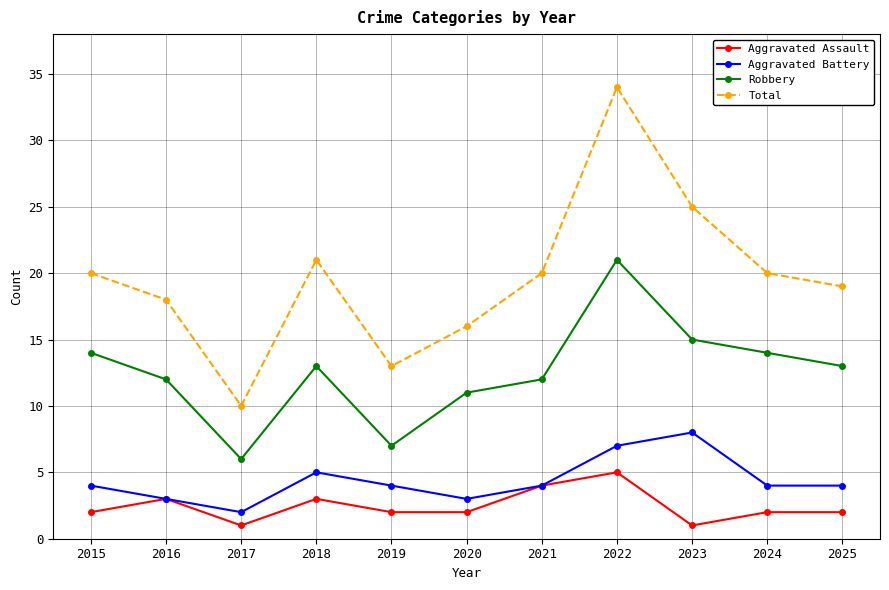

Is the value of Aggravated Battery at 2020 greater than the value of Total at 2020?

No